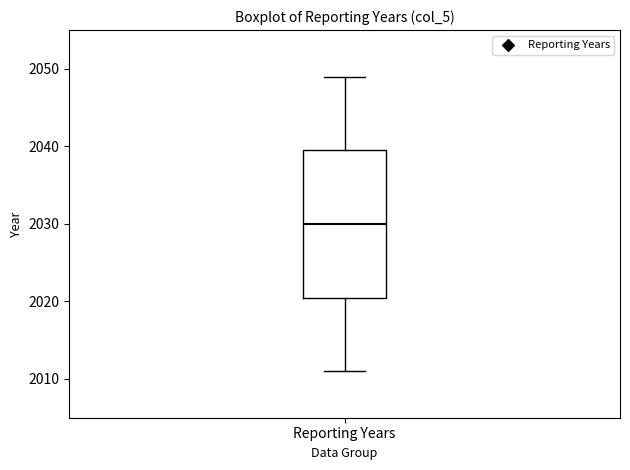

Where does the median line of the box for Reporting Years sit on the y-axis? The values are not printed on the chart, so give them approximately, as read against the axis.

2030